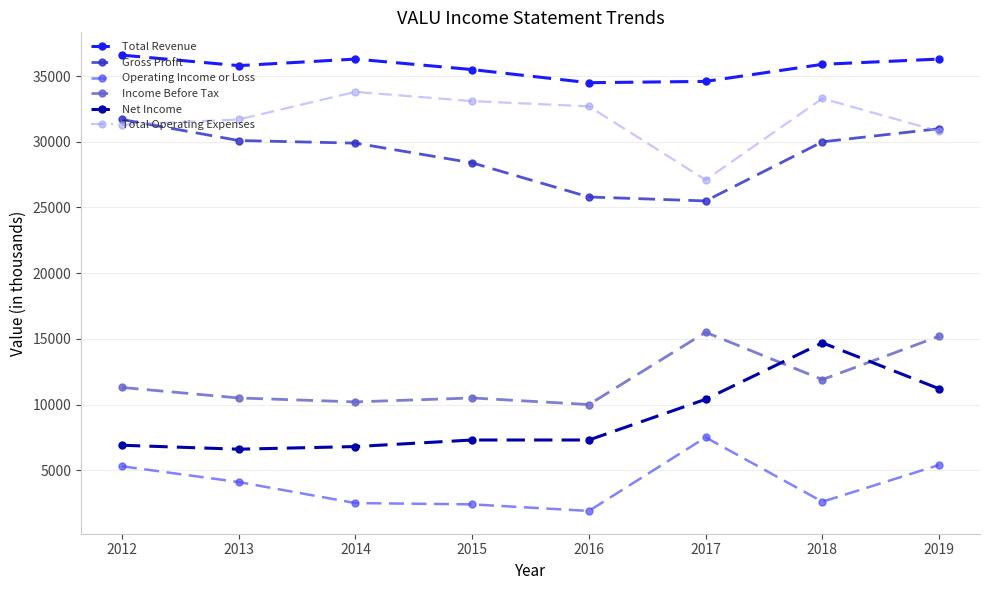

What are all the series names shown in the legend?

Total Revenue, Gross Profit, Operating Income or Loss, Income Before Tax, Net Income, Total Operating Expenses